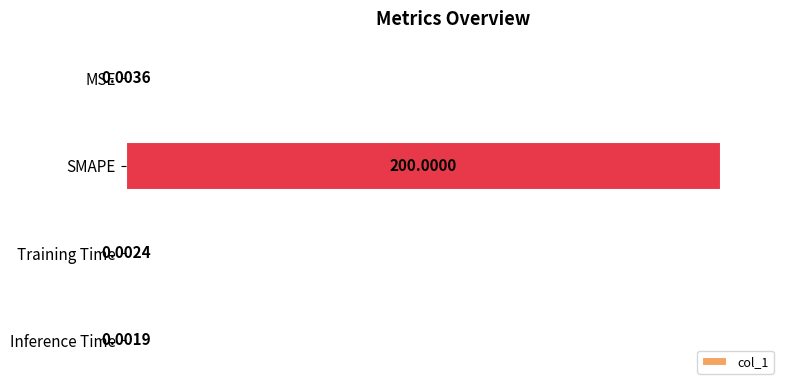

Which label corresponds to the largest value in the chart?

SMAPE